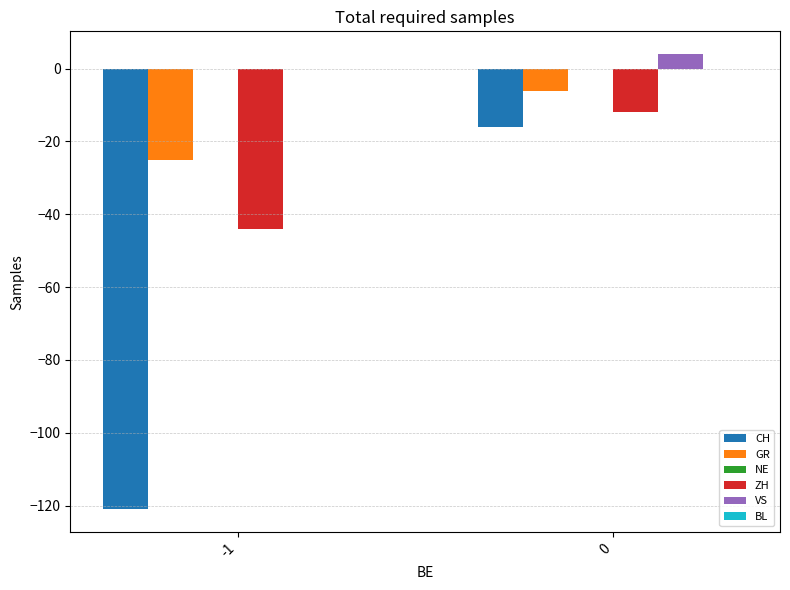

What is the sum of the CH values at 0 and -1?

-137